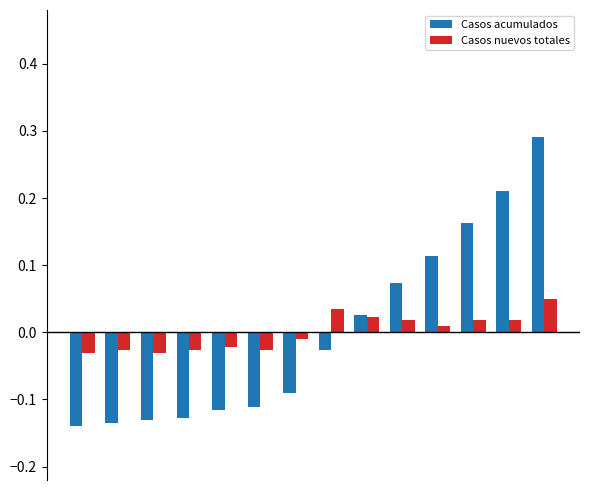

At how many categories does at least one series exceed 0?

7